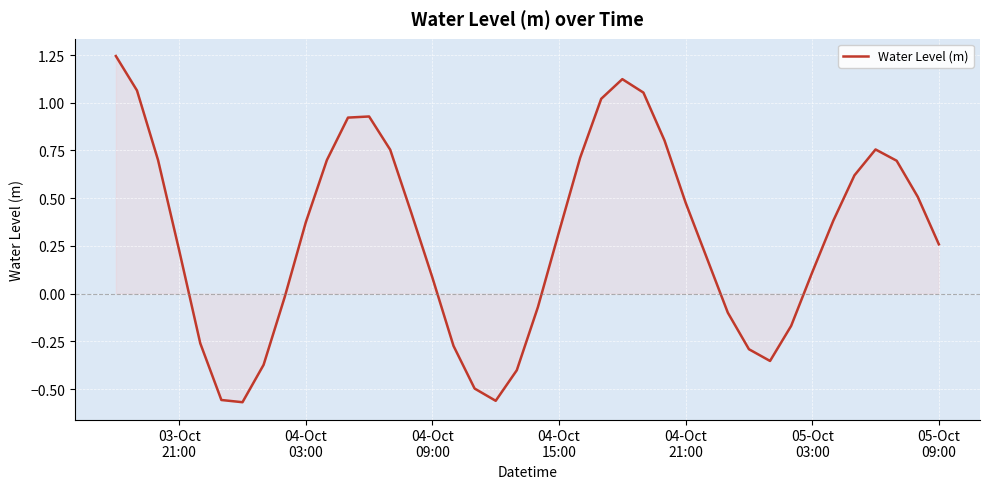

Does the chart have visible grid lines?

Yes